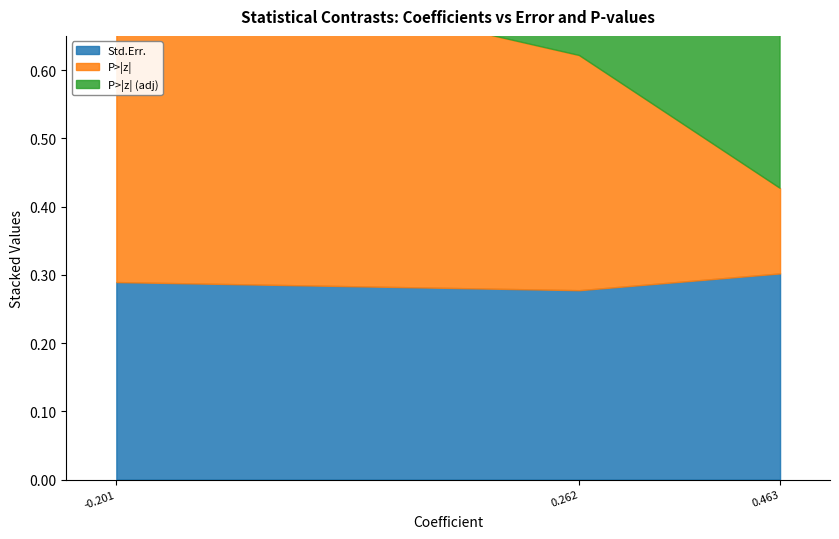

At how many categories does at least one series exceed 0?

3